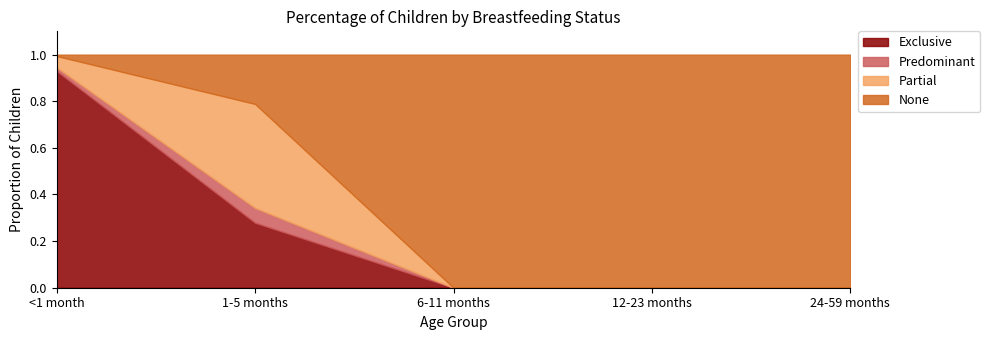

What are all the series names shown in the legend?

Exclusive, Predominant, Partial, None